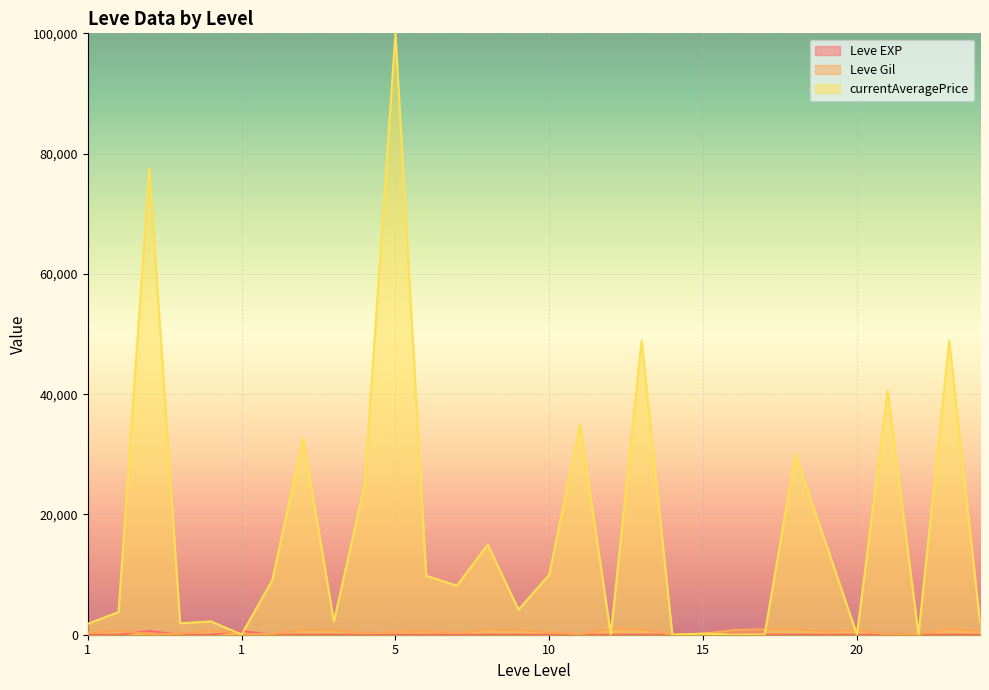

Where does the Leve EXP series first go above 9?

1